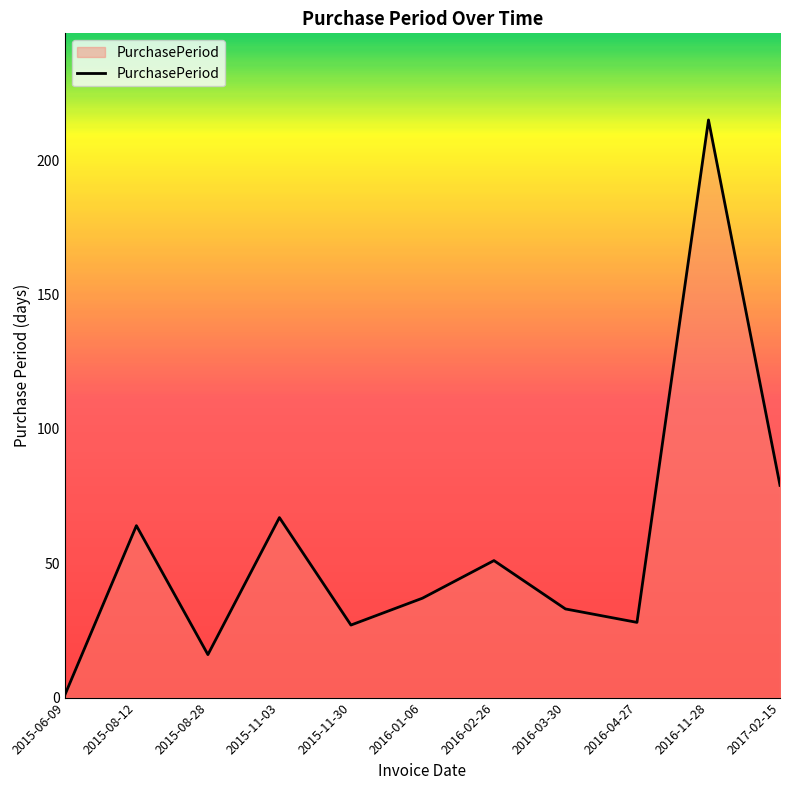

Which label corresponds to the largest value in the chart?

2016-11-28